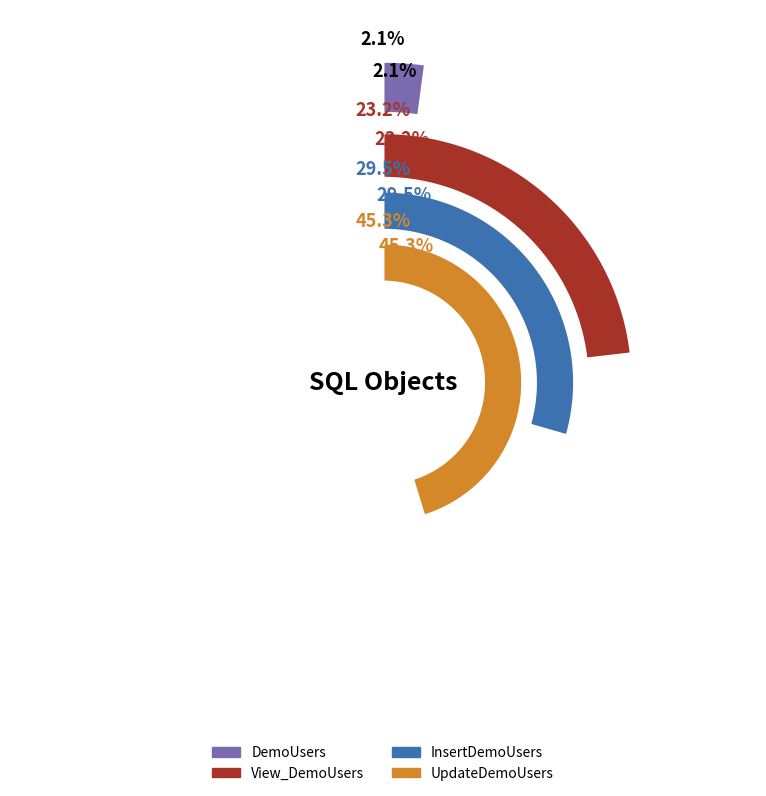

How many segments does this pie chart have?

4